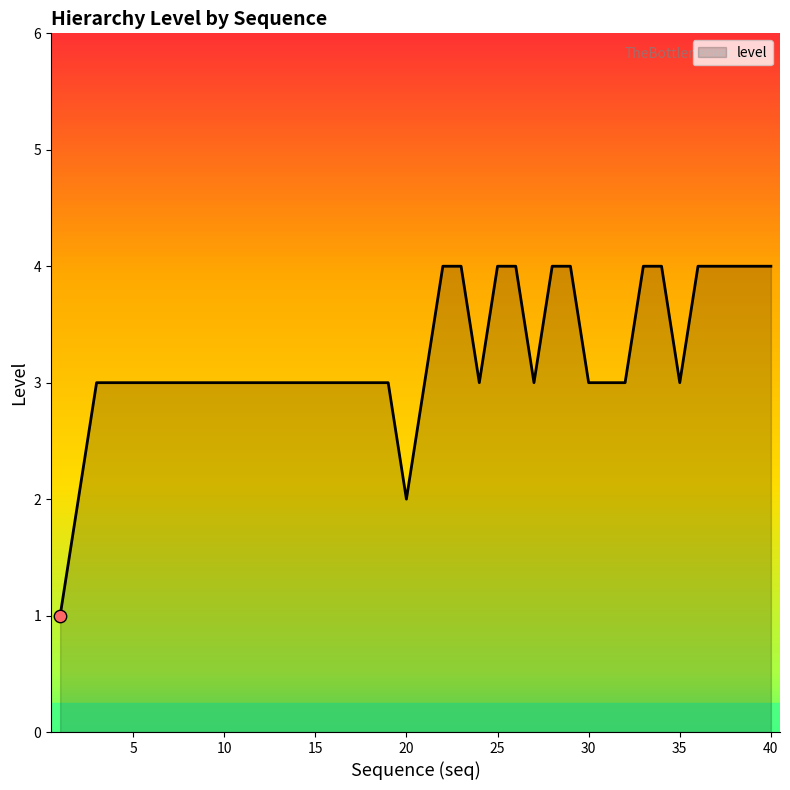

What is the difference between the maximum and minimum values?

3